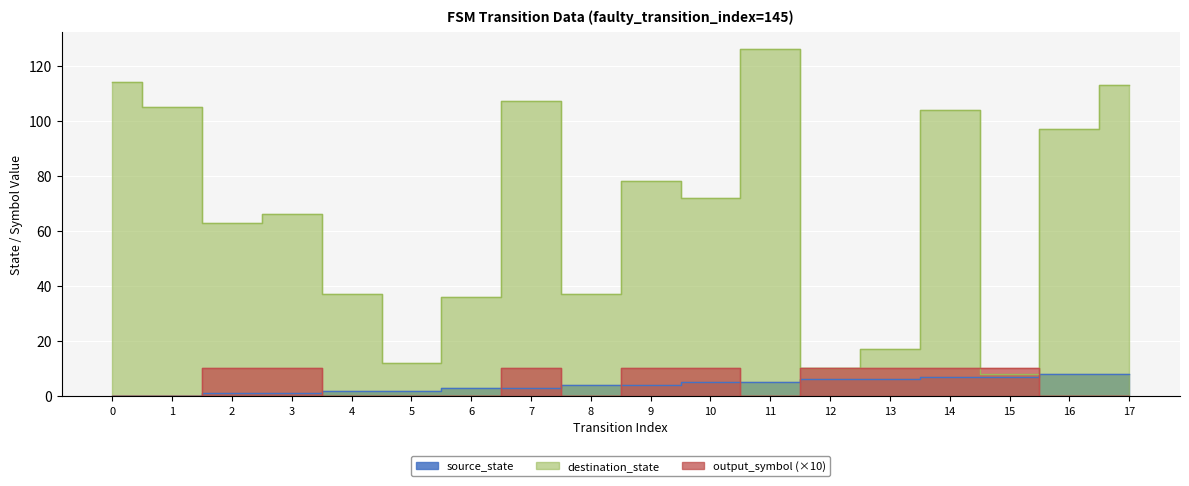

Between 9 and 4, which is larger?

9